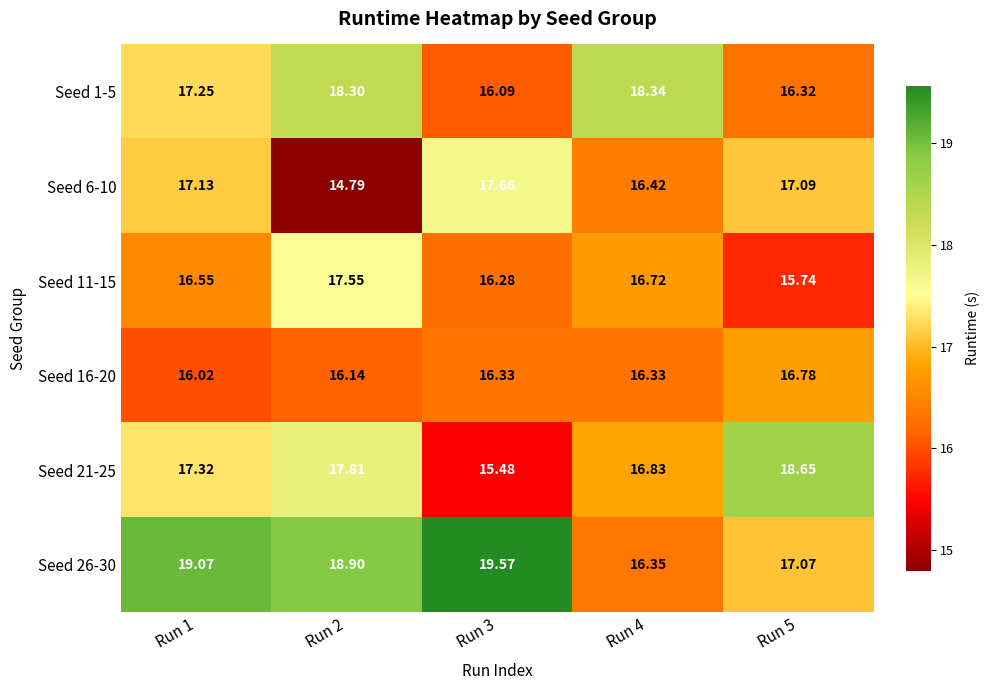

Is the value of Seed 11-15 at Run 3 greater than the value of Seed 6-10 at Run 4?

No